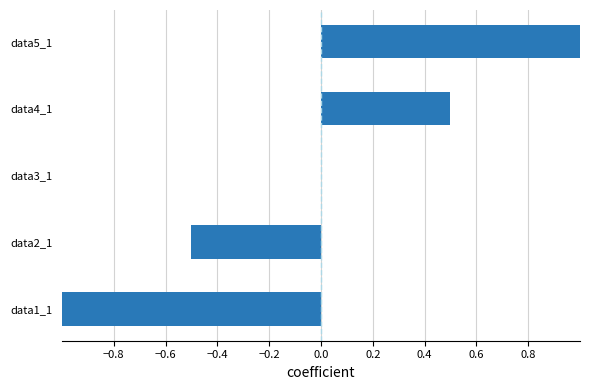

The chart shows a value of 0.0 at data3_1. True or false?

True